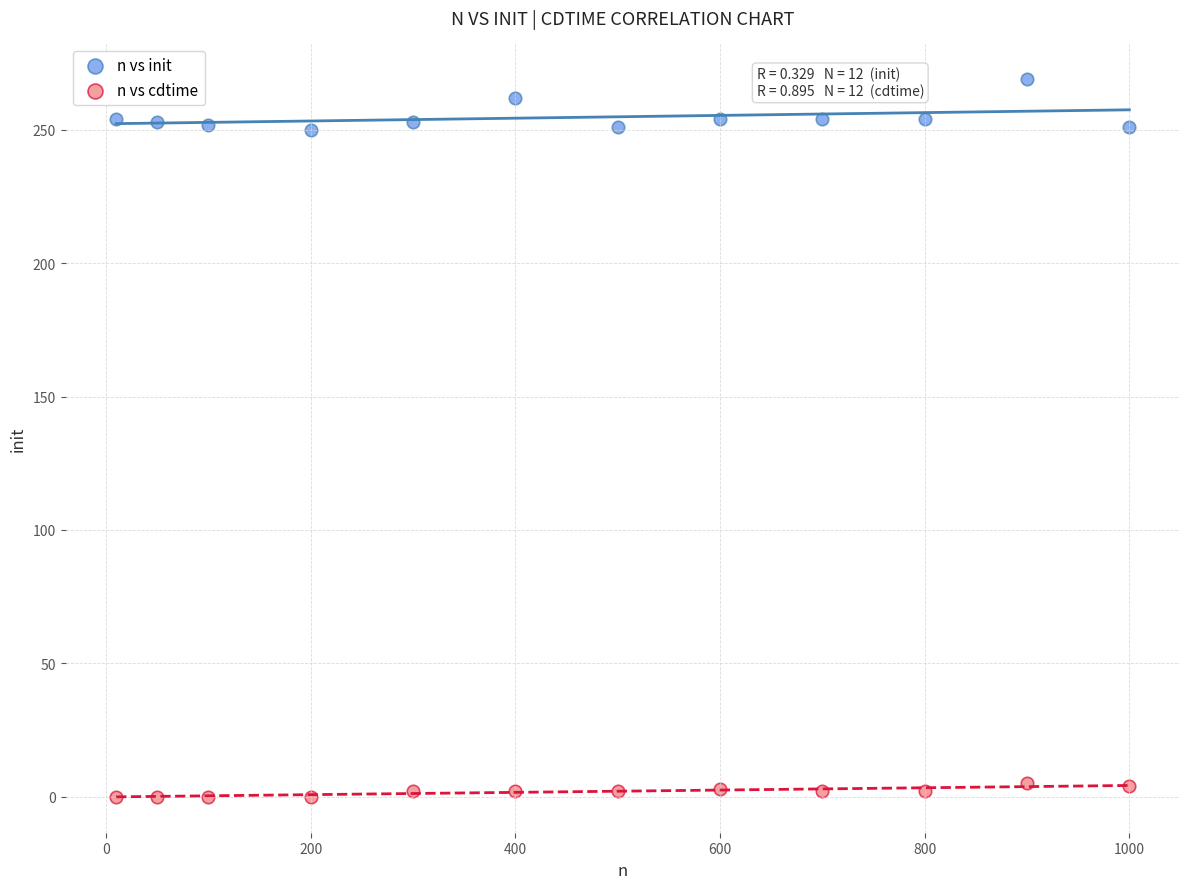

Which series has the largest Y range (max minus min)?

n vs init